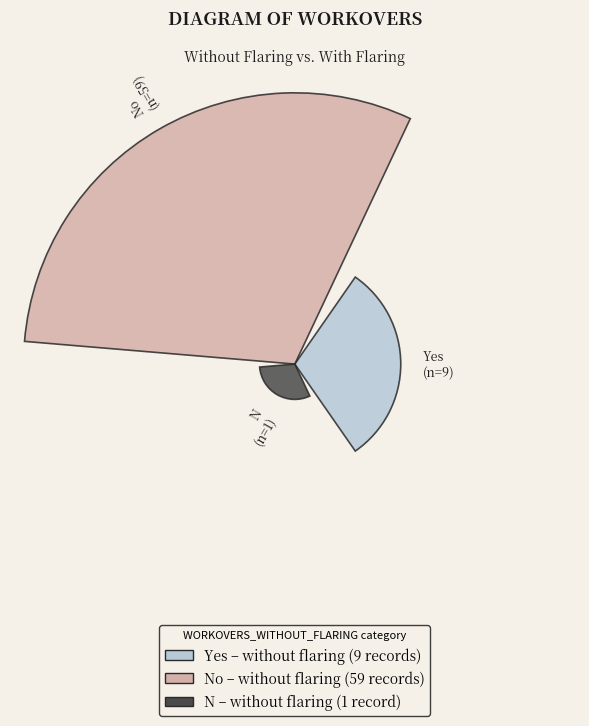

Does the chart contain any negative values?

No